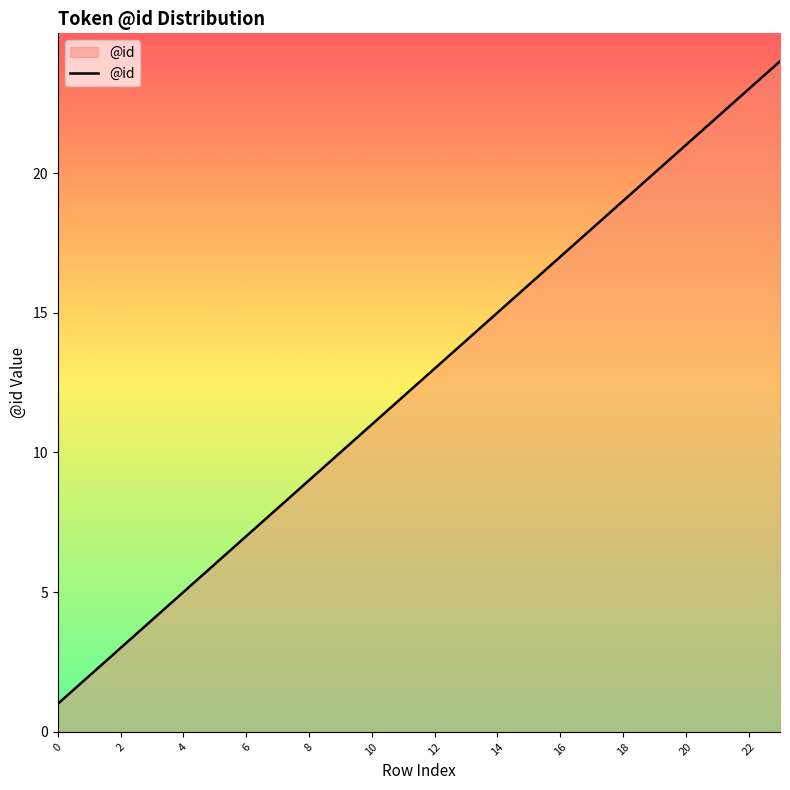

What is the difference between the maximum and minimum values?

23